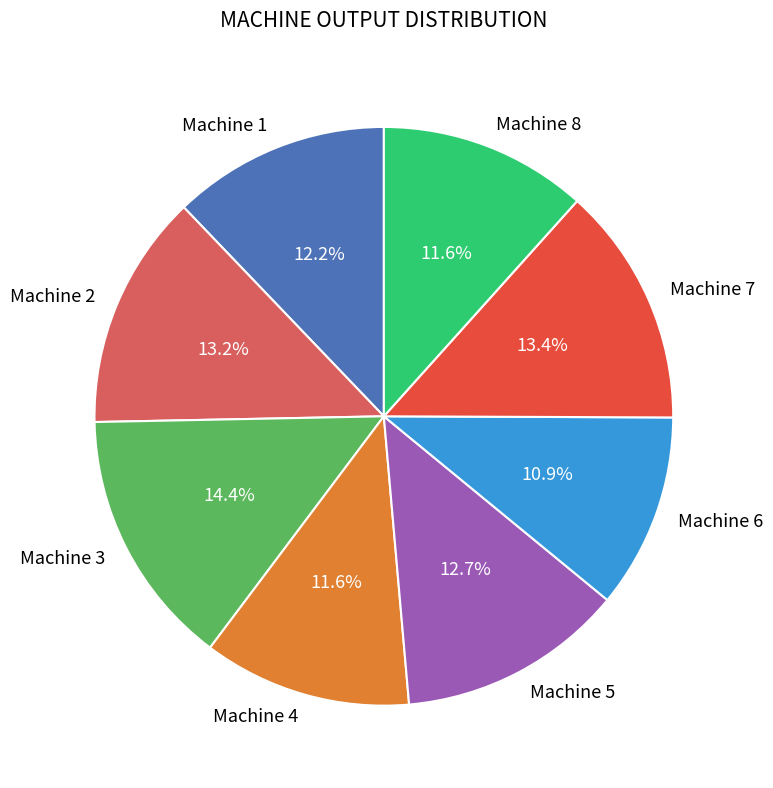

Is it true that Machine 1 is 12% of the pie?

True